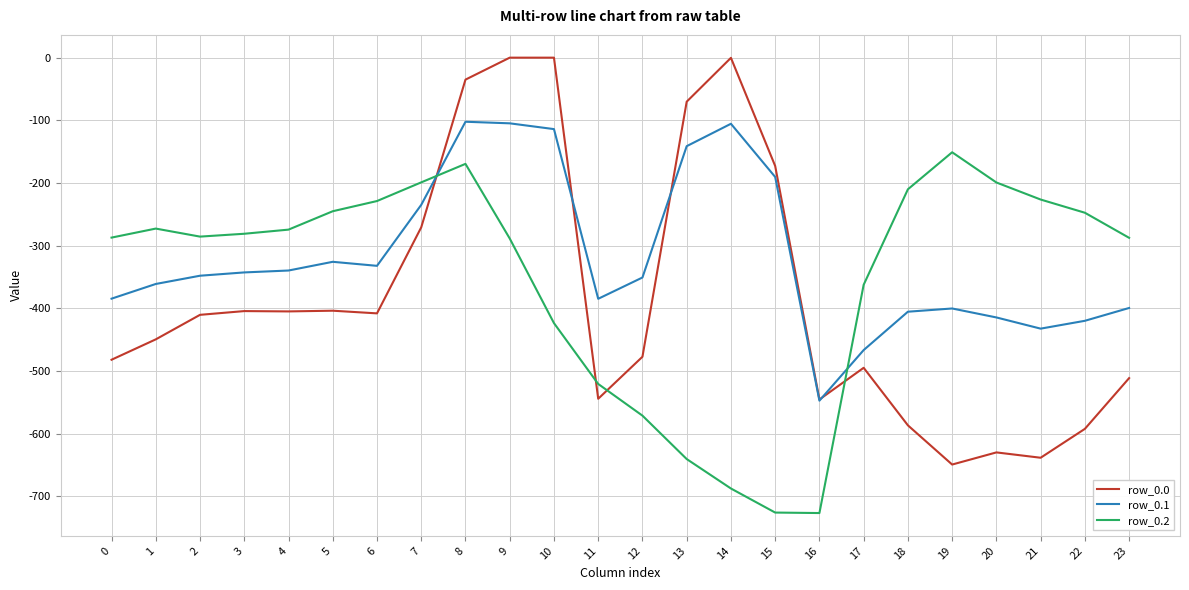

Is this an area chart (filled region under the line)?

No